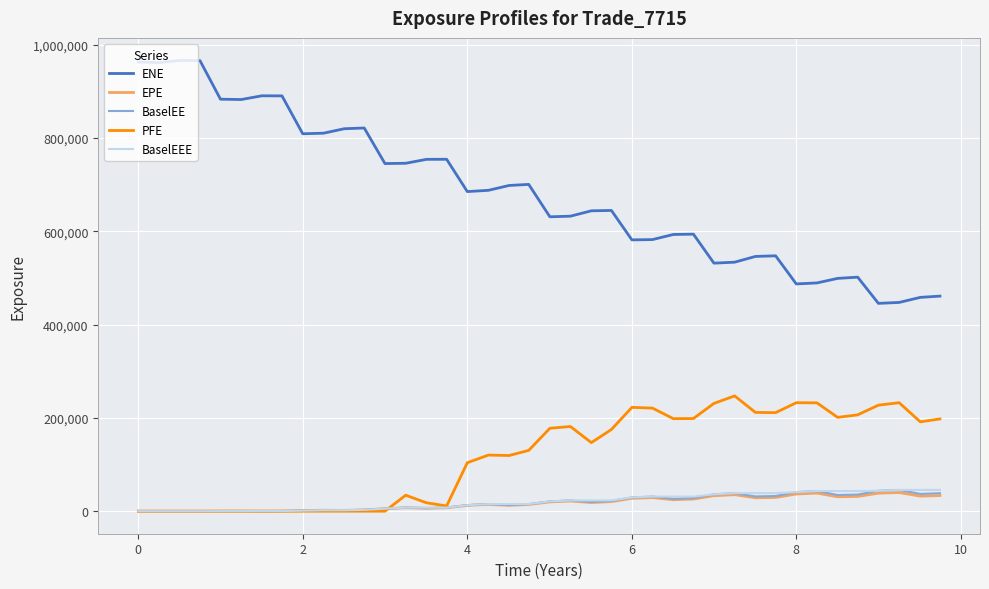

What is the highest value of the PFE series?

247078.0